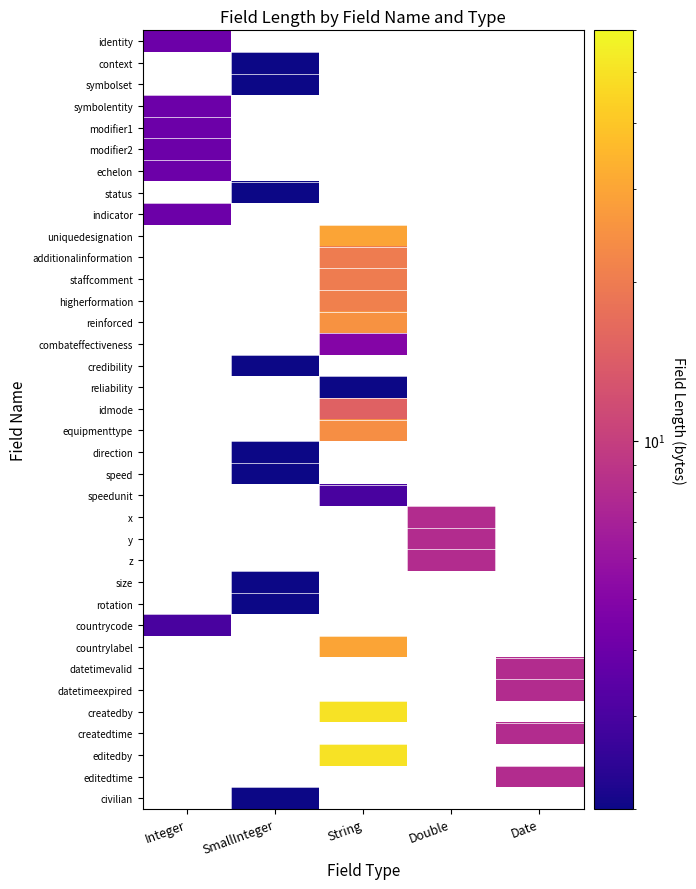

Reading left to right, what are all the values shown in this chart?

identity: Integer=4	SmallInteger=0	String=0	Double=0	Date=0
context: Integer=0	SmallInteger=2	String=0	Double=0	Date=0
symbolset: Integer=0	SmallInteger=2	String=0	Double=0	Date=0
symbolentity: Integer=4	SmallInteger=0	String=0	Double=0	Date=0
modifier1: Integer=4	SmallInteger=0	String=0	Double=0	Date=0
modifier2: Integer=4	SmallInteger=0	String=0	Double=0	Date=0
echelon: Integer=4	SmallInteger=0	String=0	Double=0	Date=0
status: Integer=0	SmallInteger=2	String=0	Double=0	Date=0
indicator: Integer=4	SmallInteger=0	String=0	Double=0	Date=0
uniquedesignation: Integer=0	SmallInteger=0	String=30	Double=0	Date=0
additionalinformation: Integer=0	SmallInteger=0	String=20	Double=0	Date=0
staffcomment: Integer=0	SmallInteger=0	String=20	Double=0	Date=0
higherformation: Integer=0	SmallInteger=0	String=21	Double=0	Date=0
reinforced: Integer=0	SmallInteger=0	String=25	Double=0	Date=0
combateffectiveness: Integer=0	SmallInteger=0	String=5	Double=0	Date=0
credibility: Integer=0	SmallInteger=2	String=0	Double=0	Date=0
reliability: Integer=0	SmallInteger=0	String=2	Double=0	Date=0
idmode: Integer=0	SmallInteger=0	String=15	Double=0	Date=0
equipmenttype: Integer=0	SmallInteger=0	String=24	Double=0	Date=0
direction: Integer=0	SmallInteger=2	String=0	Double=0	Date=0
speed: Integer=0	SmallInteger=2	String=0	Double=0	Date=0
speedunit: Integer=0	SmallInteger=0	String=3	Double=0	Date=0
x: Integer=0	SmallInteger=0	String=0	Double=8	Date=0
y: Integer=0	SmallInteger=0	String=0	Double=8	Date=0
z: Integer=0	SmallInteger=0	String=0	Double=8	Date=0
size: Integer=0	SmallInteger=2	String=0	Double=0	Date=0
rotation: Integer=0	SmallInteger=2	String=0	Double=0	Date=0
countrycode: Integer=3	SmallInteger=0	String=0	Double=0	Date=0
countrylabel: Integer=0	SmallInteger=0	String=30	Double=0	Date=0
datetimevalid: Integer=0	SmallInteger=0	String=0	Double=0	Date=8
datetimeexpired: Integer=0	SmallInteger=0	String=0	Double=0	Date=8
createdby: Integer=0	SmallInteger=0	String=50	Double=0	Date=0
createdtime: Integer=0	SmallInteger=0	String=0	Double=0	Date=8
editedby: Integer=0	SmallInteger=0	String=50	Double=0	Date=0
editedtime: Integer=0	SmallInteger=0	String=0	Double=0	Date=8
civilian: Integer=0	SmallInteger=2	String=0	Double=0	Date=0